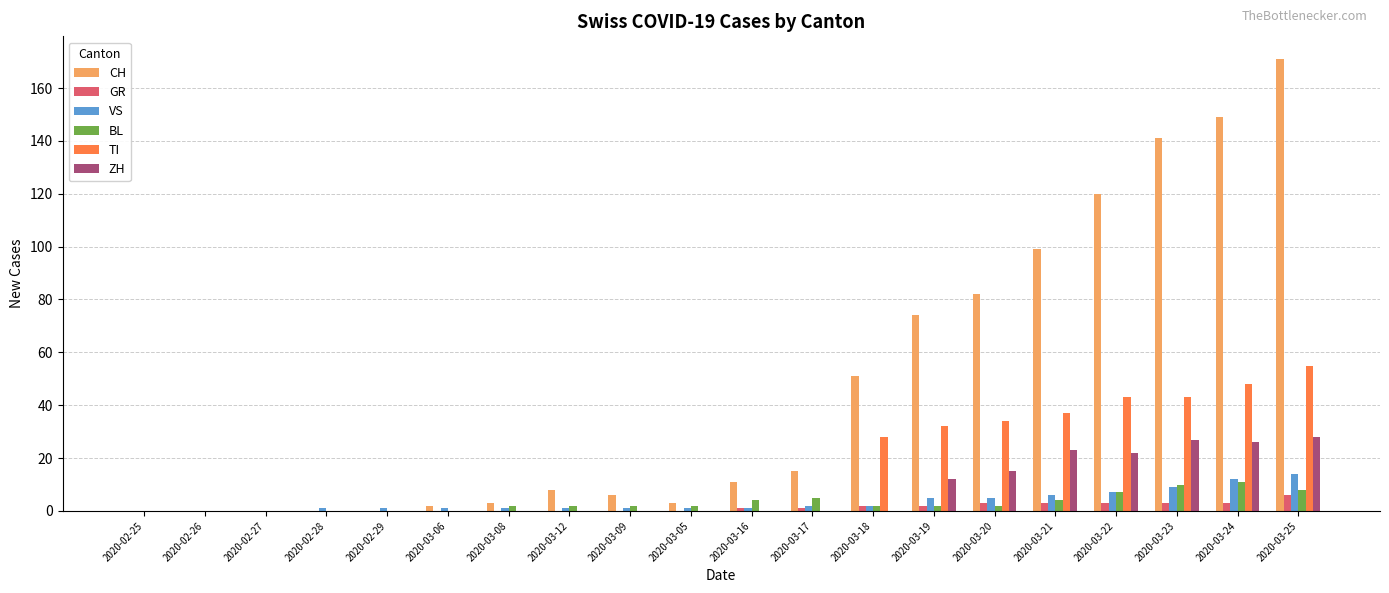

Reading right to left, list all the values displayed in this chart.

CH: 2020-03-25=171	2020-03-24=149	2020-03-23=141	2020-03-22=120	2020-03-21=99	2020-03-20=82	2020-03-19=74	2020-03-18=51	2020-03-17=15	2020-03-16=11	2020-03-05=3	2020-03-09=6	2020-03-12=8	2020-03-08=3	2020-03-06=2	2020-02-29=0	2020-02-28=0	2020-02-27=0	2020-02-26=0	2020-02-25=0
GR: 2020-03-25=6	2020-03-24=3	2020-03-23=3	2020-03-22=3	2020-03-21=3	2020-03-20=3	2020-03-19=2	2020-03-18=2	2020-03-17=1	2020-03-16=1	2020-03-05=0	2020-03-09=0	2020-03-12=0	2020-03-08=0	2020-03-06=0	2020-02-29=0	2020-02-28=0	2020-02-27=0	2020-02-26=0	2020-02-25=0
VS: 2020-03-25=14	2020-03-24=12	2020-03-23=9	2020-03-22=7	2020-03-21=6	2020-03-20=5	2020-03-19=5	2020-03-18=2	2020-03-17=2	2020-03-16=1	2020-03-05=1	2020-03-09=1	2020-03-12=1	2020-03-08=1	2020-03-06=1	2020-02-29=1	2020-02-28=1	2020-02-27=0	2020-02-26=0	2020-02-25=0
BL: 2020-03-25=8	2020-03-24=11	2020-03-23=10	2020-03-22=7	2020-03-21=4	2020-03-20=2	2020-03-19=2	2020-03-18=2	2020-03-17=5	2020-03-16=4	2020-03-05=2	2020-03-09=2	2020-03-12=2	2020-03-08=2	2020-03-06=0	2020-02-29=0	2020-02-28=0	2020-02-27=0	2020-02-26=0	2020-02-25=0
TI: 2020-03-25=55	2020-03-24=48	2020-03-23=43	2020-03-22=43	2020-03-21=37	2020-03-20=34	2020-03-19=32	2020-03-18=28	2020-03-17=0	2020-03-16=0	2020-03-05=0	2020-03-09=0	2020-03-12=0	2020-03-08=0	2020-03-06=0	2020-02-29=0	2020-02-28=0	2020-02-27=0	2020-02-26=0	2020-02-25=0
ZH: 2020-03-25=28	2020-03-24=26	2020-03-23=27	2020-03-22=22	2020-03-21=23	2020-03-20=15	2020-03-19=12	2020-03-18=0	2020-03-17=0	2020-03-16=0	2020-03-05=0	2020-03-09=0	2020-03-12=0	2020-03-08=0	2020-03-06=0	2020-02-29=0	2020-02-28=0	2020-02-27=0	2020-02-26=0	2020-02-25=0